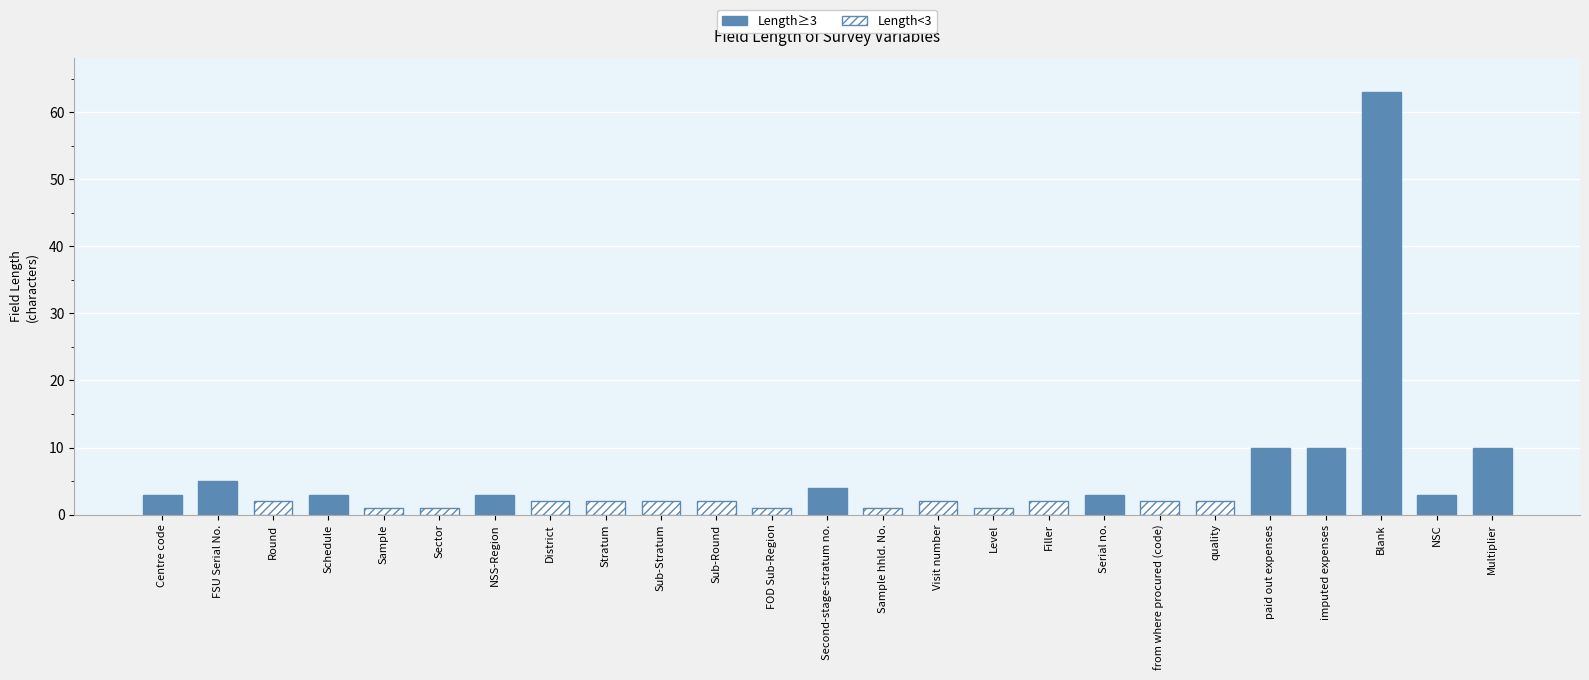

At which label is the value closest to 32?

paid out expenses